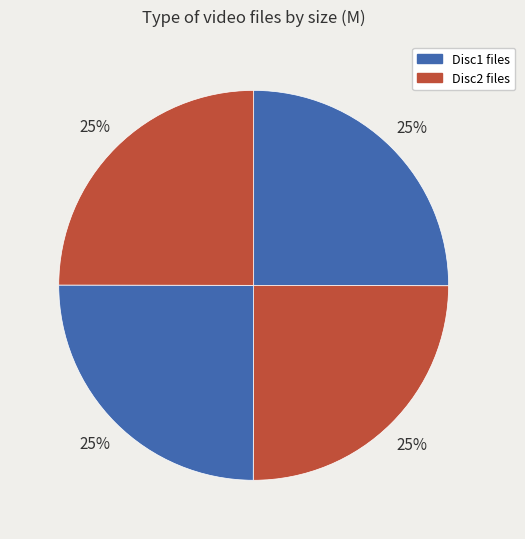

Count the number of slices in the pie.

4